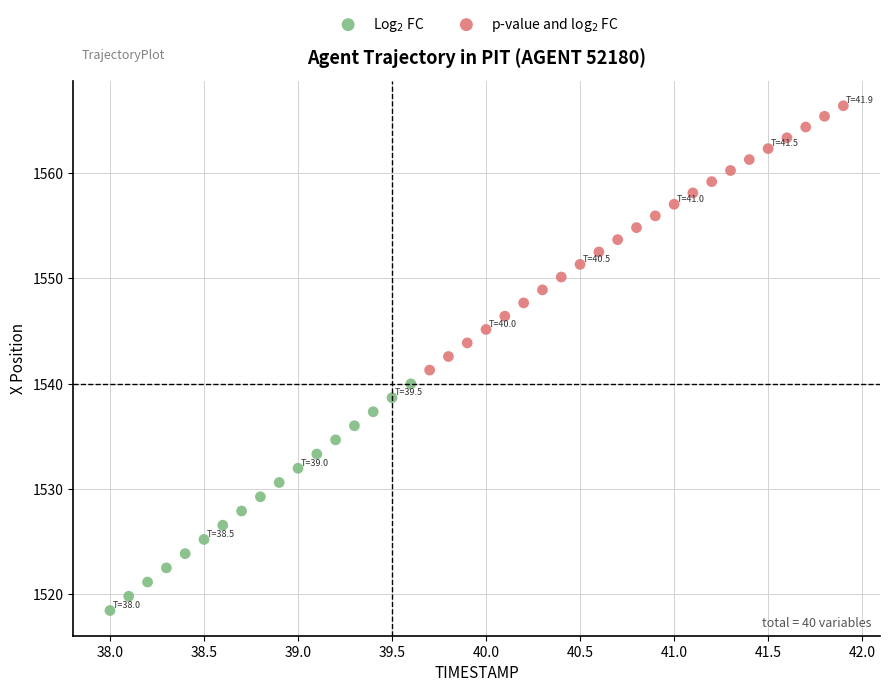

Which series has the widest spread of Y values?

p-value and log$_2$ FC